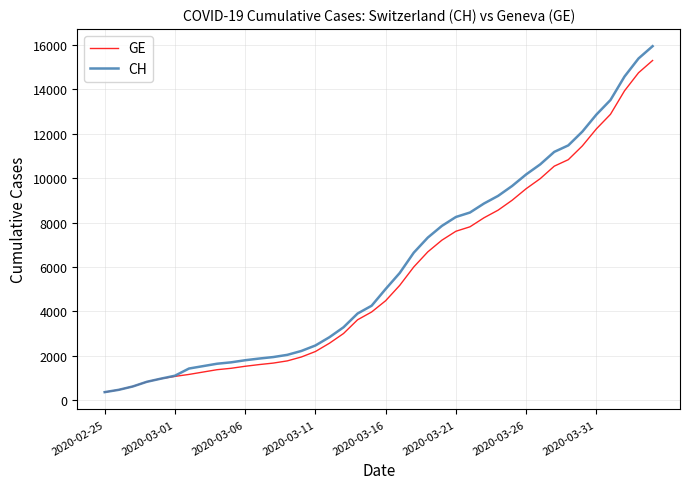

Which series has the widest spread of values?

CH